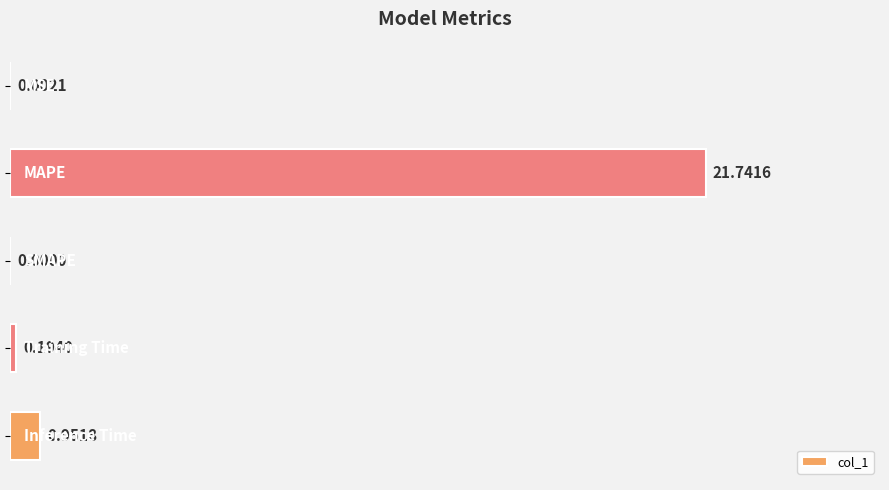

What is the sum of all values?

22.9